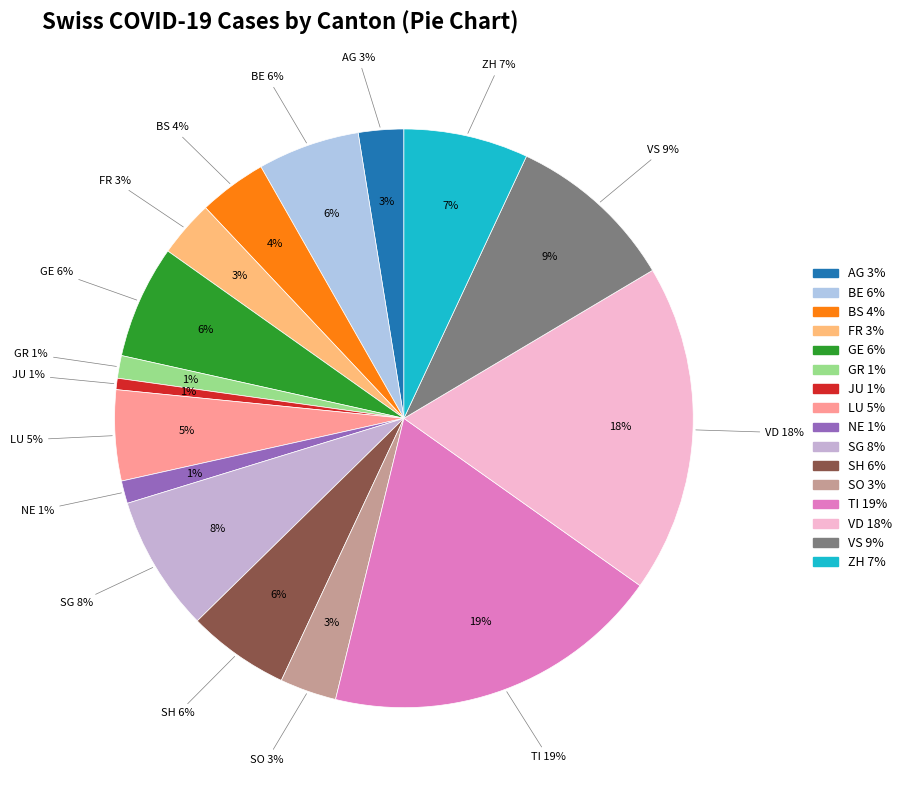

What portion of the pie excludes FR?

96.8%